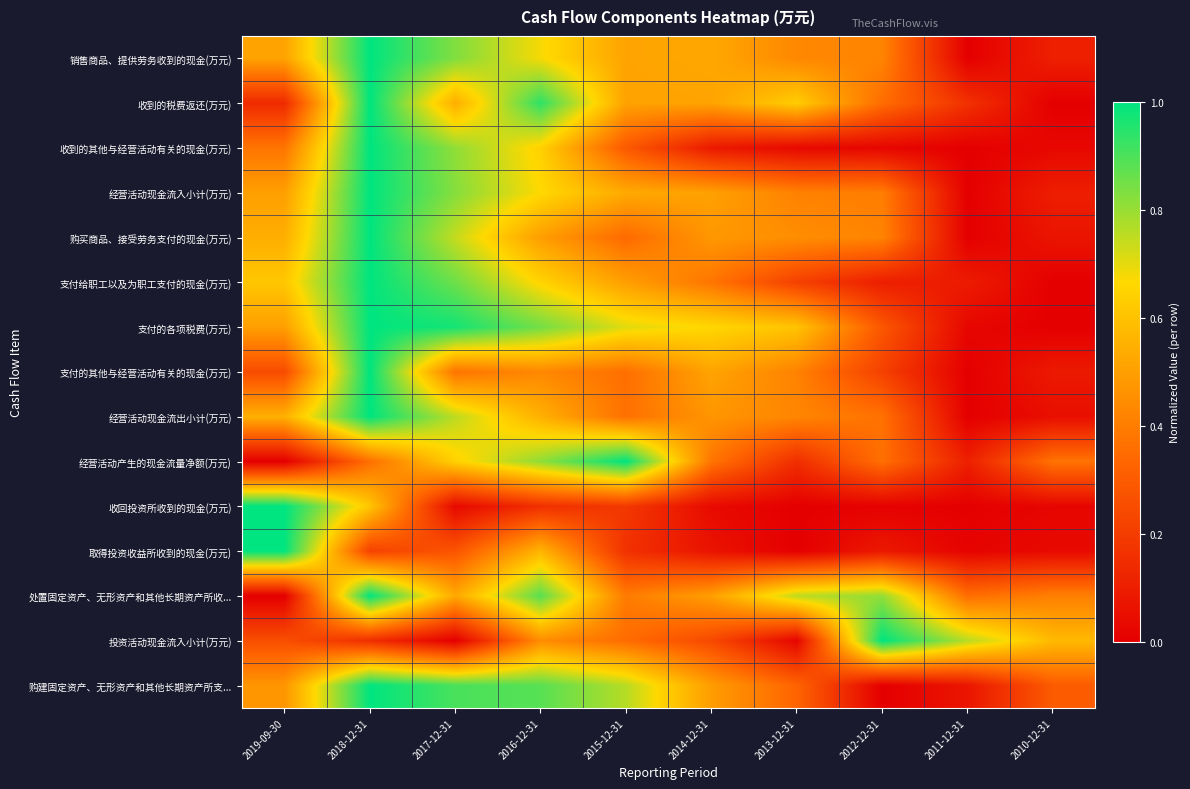

At how many categories does at least one series exceed 0?

10